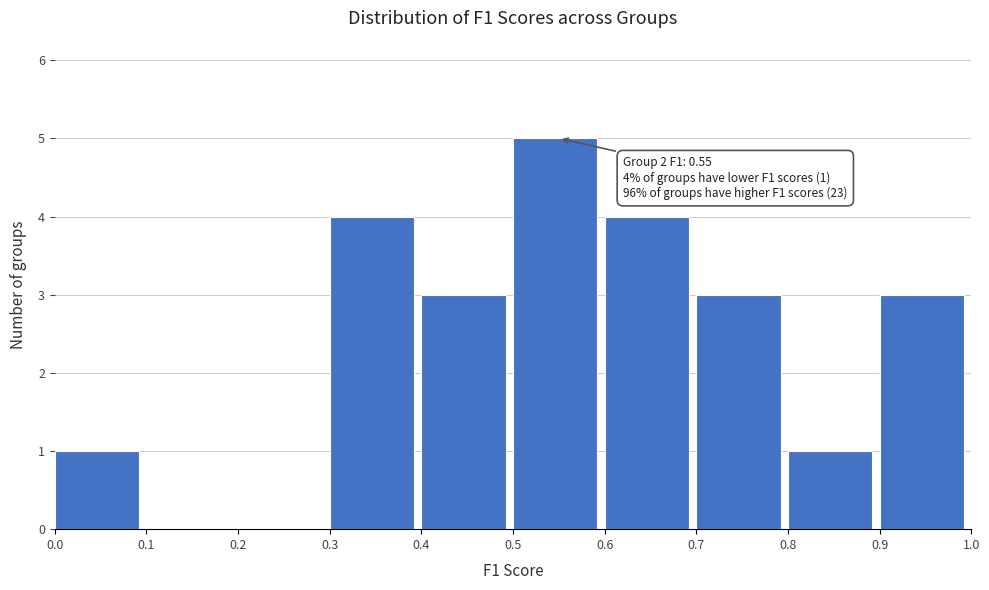

Over which range of the x-axis is the bar tallest?

0.5 to 0.6